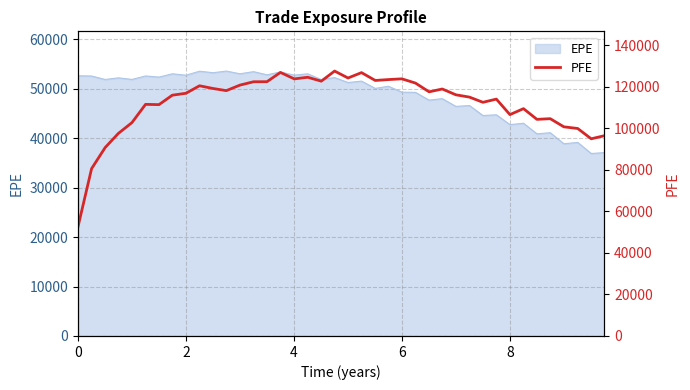

The chart shows a value of 122638.0 at 18. True or false?

True